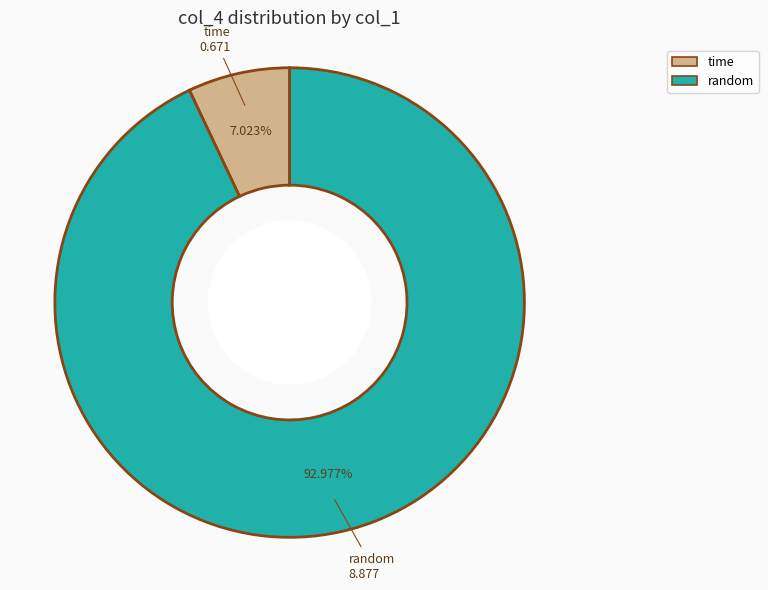

Is there any slice that represents more than half of the pie?

Yes